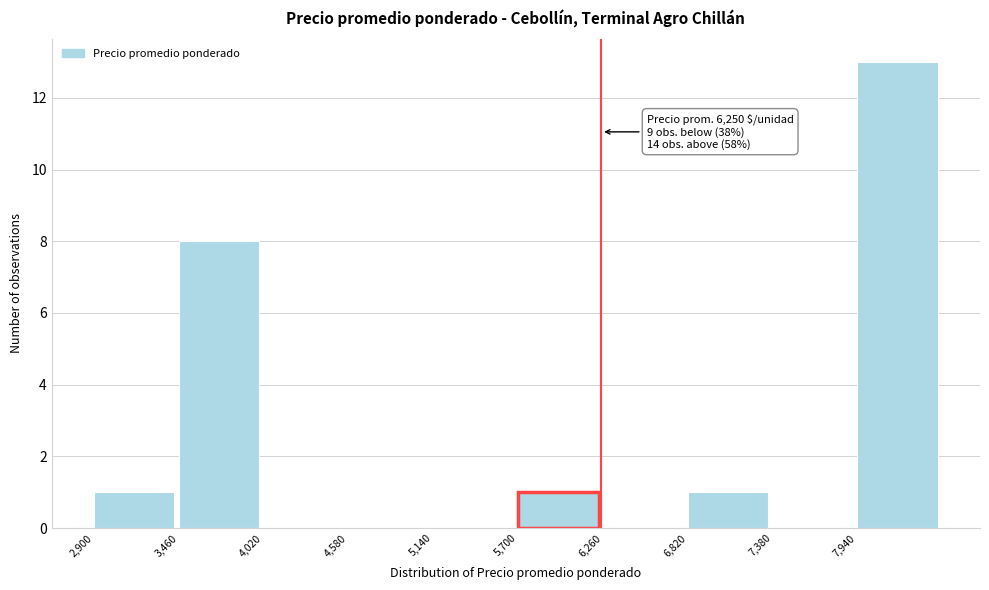

Over which range of the x-axis is the bar tallest?

7940 to 8500